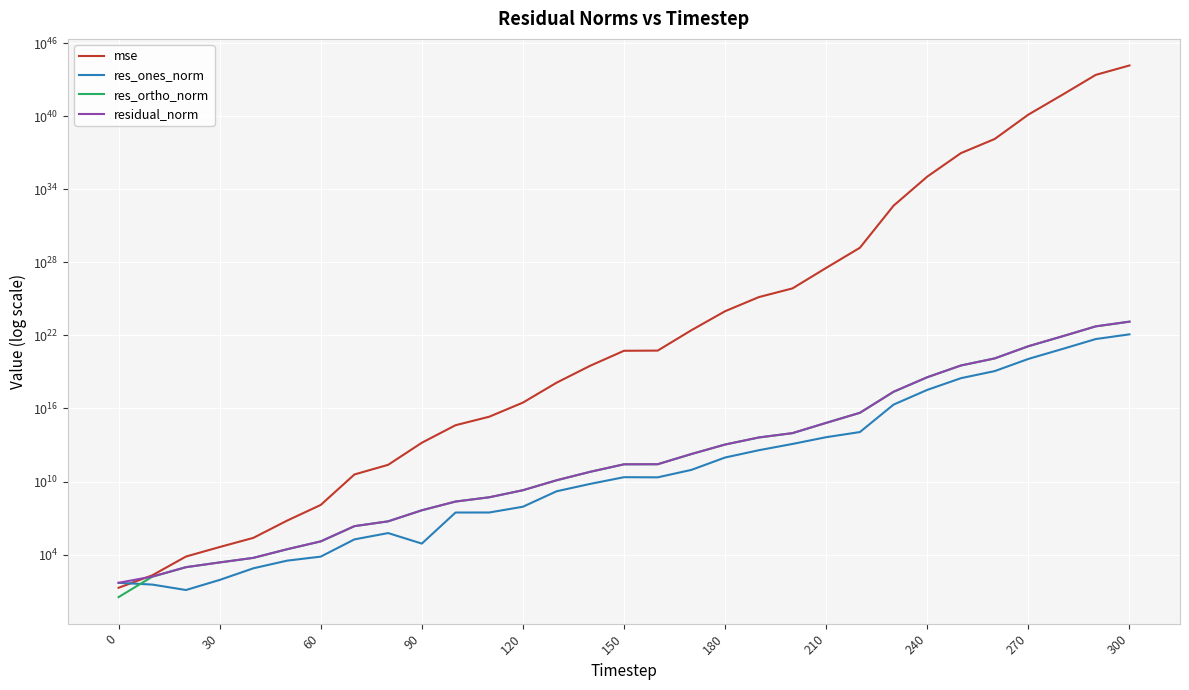

Which series has the largest total across all categories?

mse